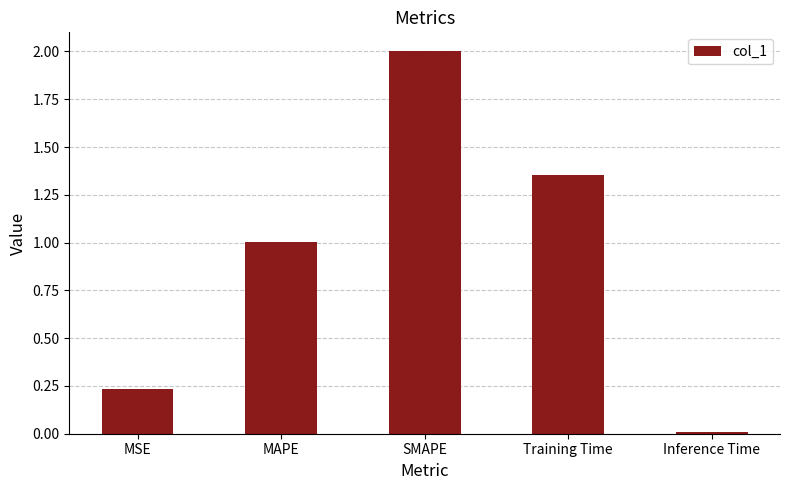

How many bars are there in total?

5